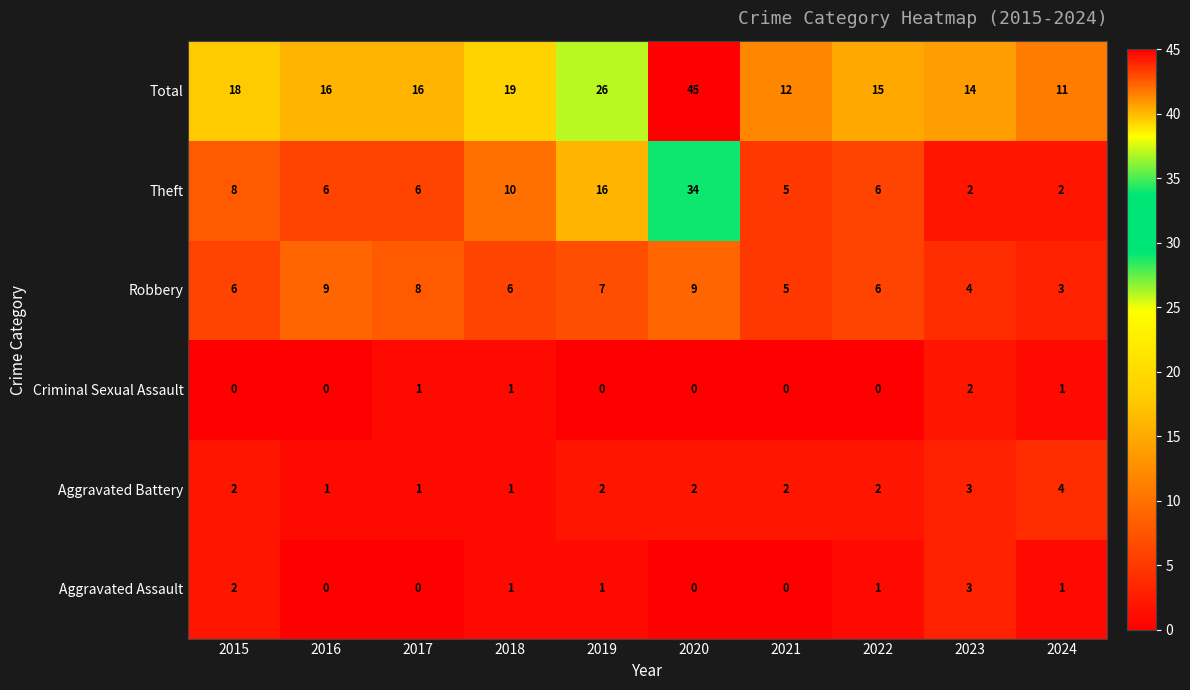

The value of Aggravated Assault at 2024 is 1. True or false?

True